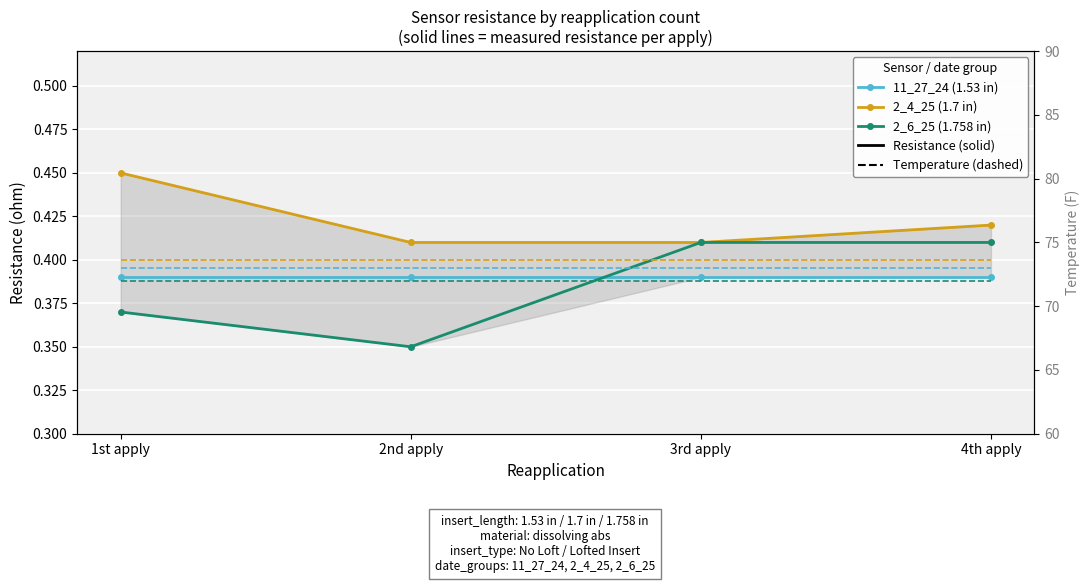

At which label does 2_6_25 (1.758 in) reach its peak?

3rd apply